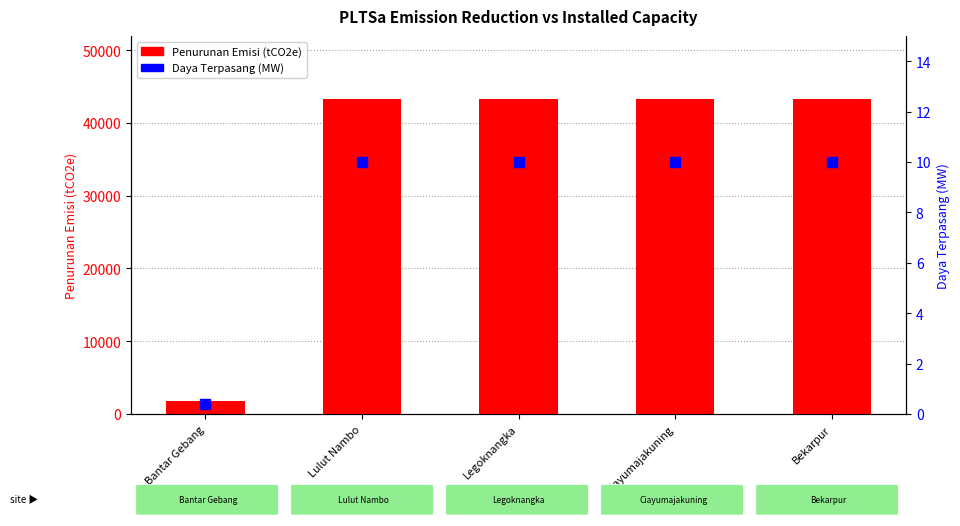

Which series has the largest total across all categories?

Penurunan Emisi (tCO2e)